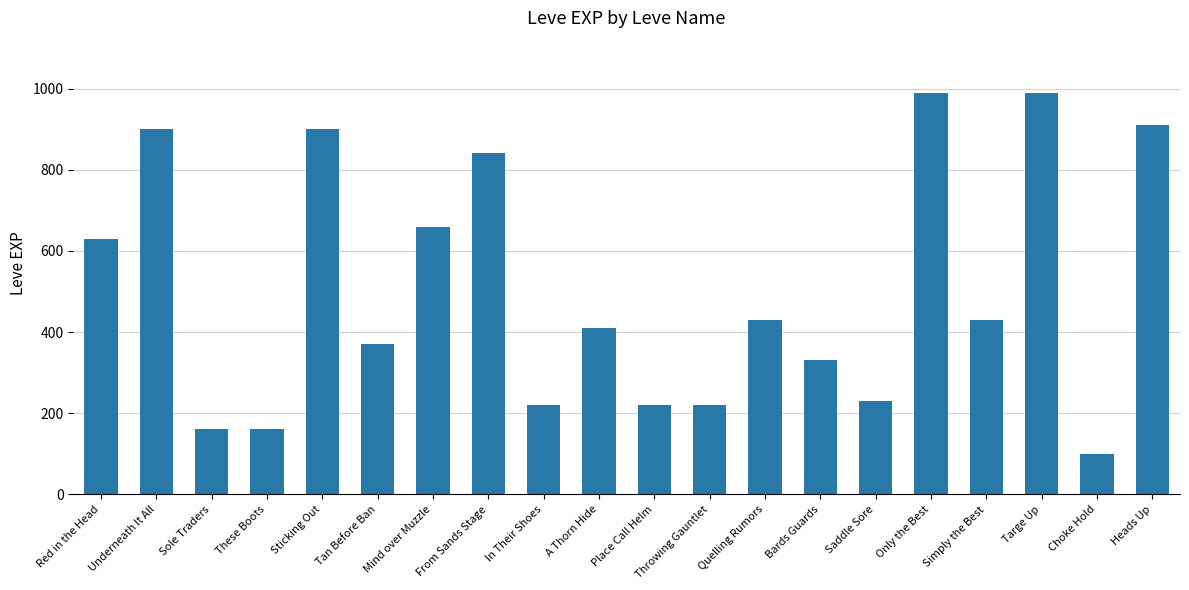

What is the minimum value shown in the chart?

100